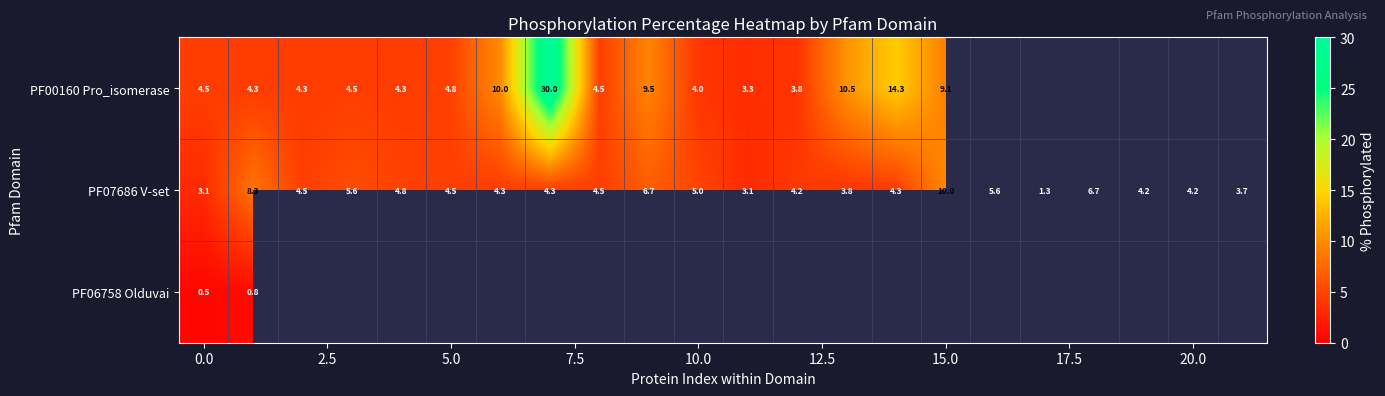

What is the smallest value displayed?

0.5